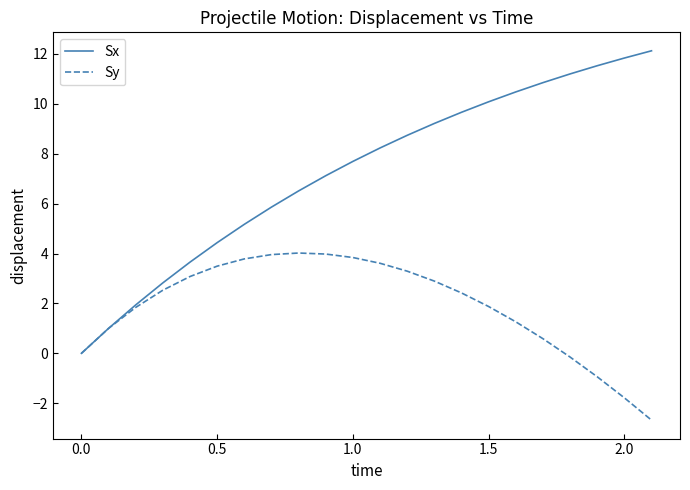

Rank the series by their maximum value, from highest to lowest.

Sx, Sy